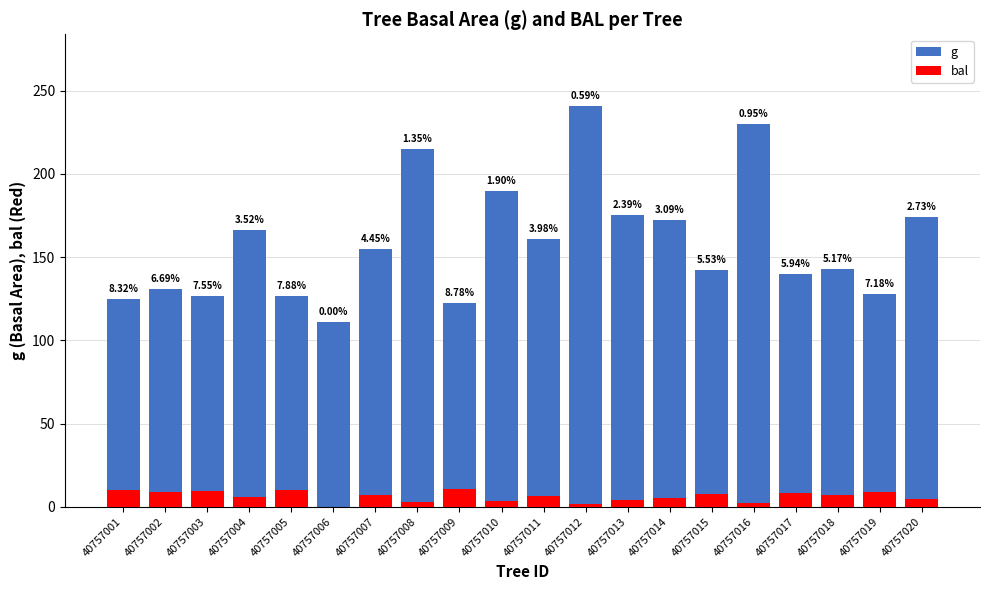

What is the value of the g bar at the 15th from the left?

142.1